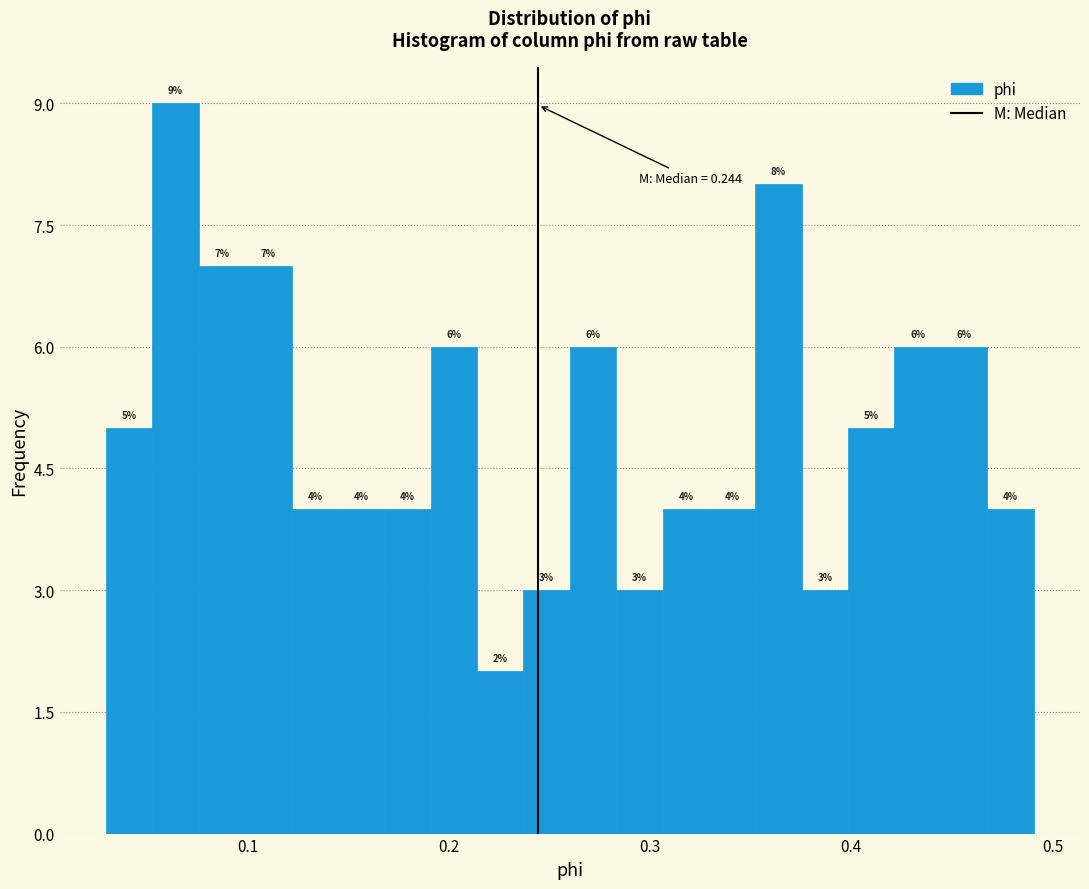

Read against the x-axis, roughly where is the centre of the tallest bar?

0.06